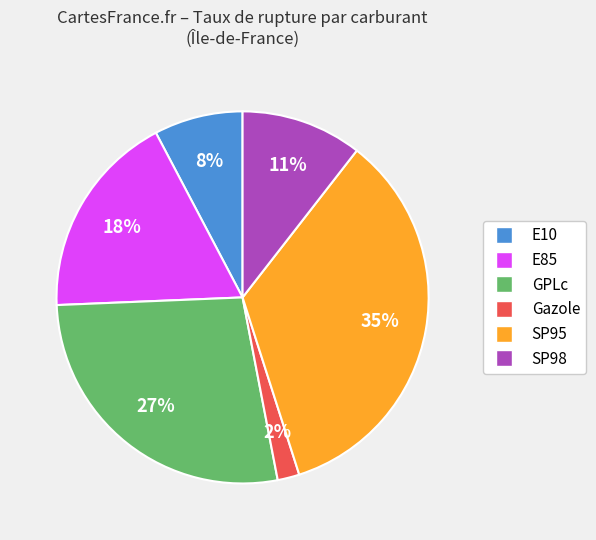

How many segments does this pie chart have?

6